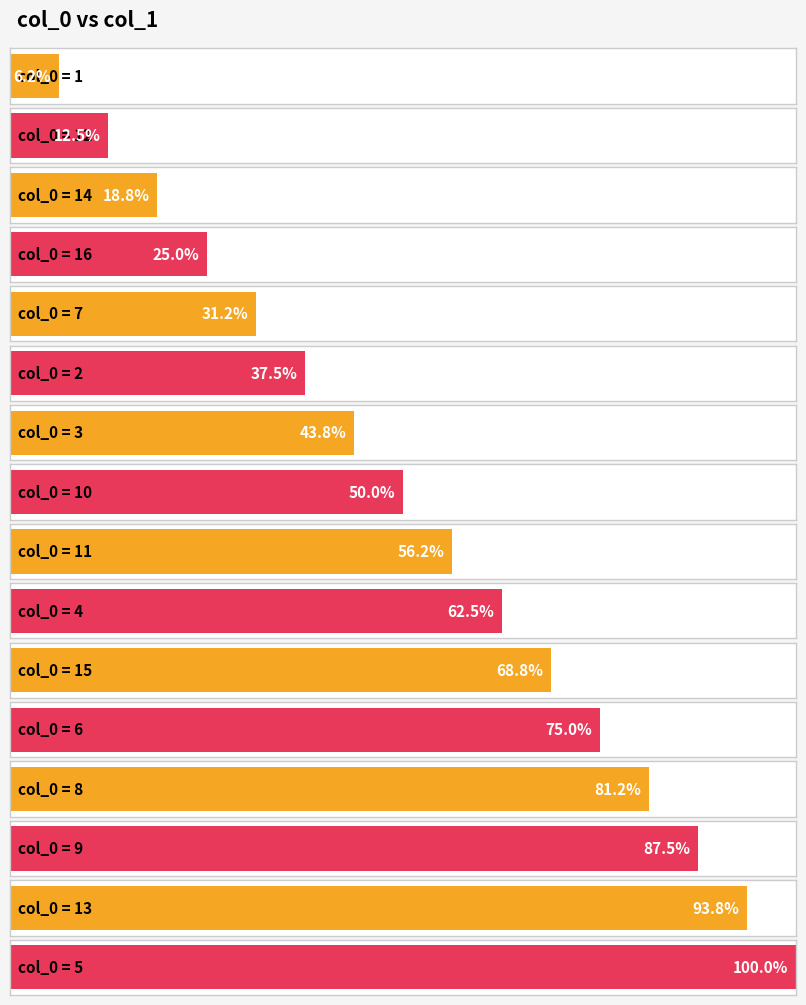

Reading left to right, extract all data points from this chart.

1=1	12=2	14=3	16=4	7=5	2=6	3=7	10=8	11=9	4=10	15=11	6=12	8=13	9=14	13=15	5=16